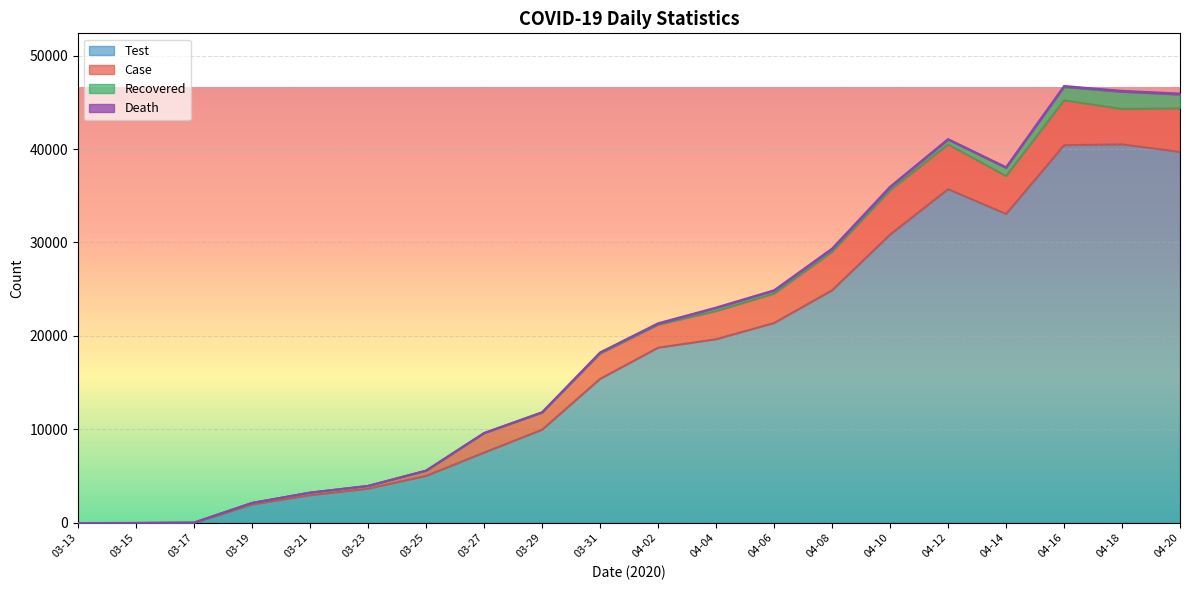

How many interior local valleys does the death series have?

2